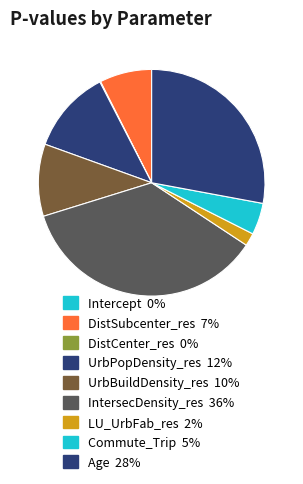

True or false: UrbBuildDensity_res accounts for 10% of the total.

True